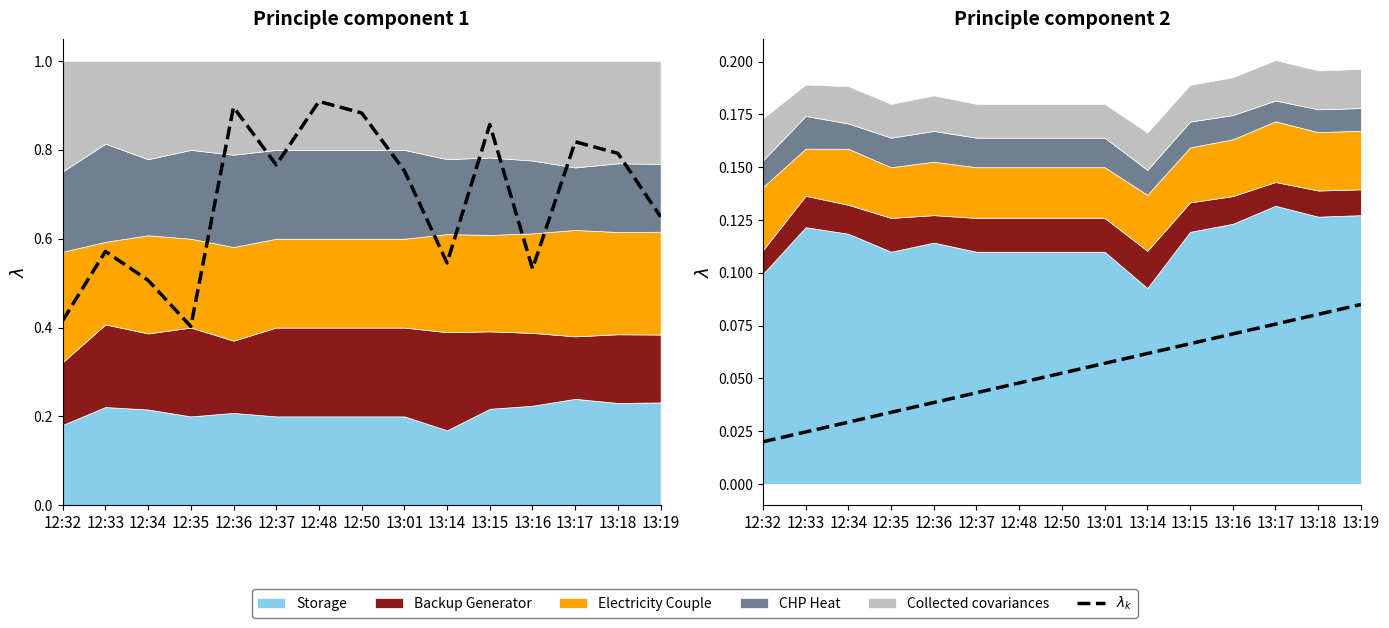

How many values are between 0 and 1?

15